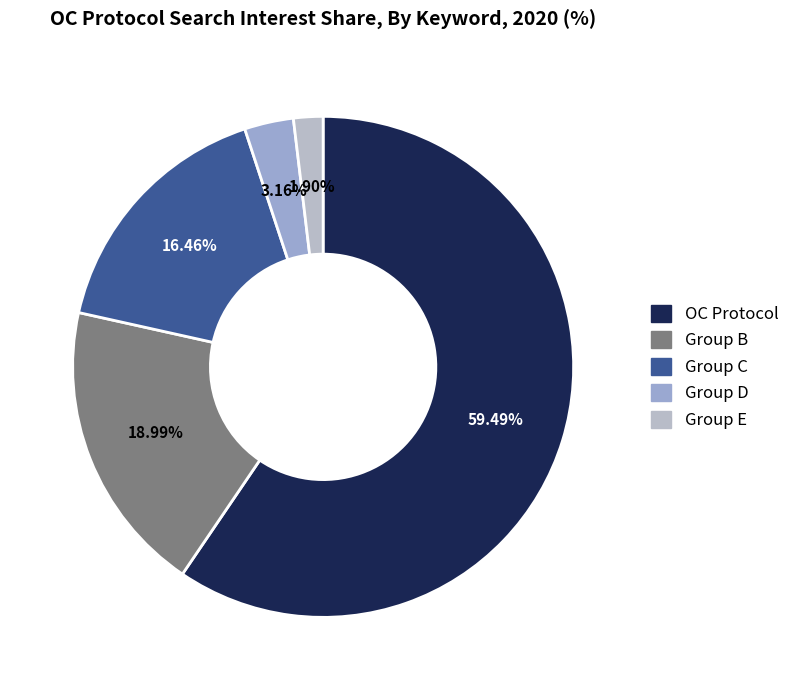

How many slices are in this pie chart?

5